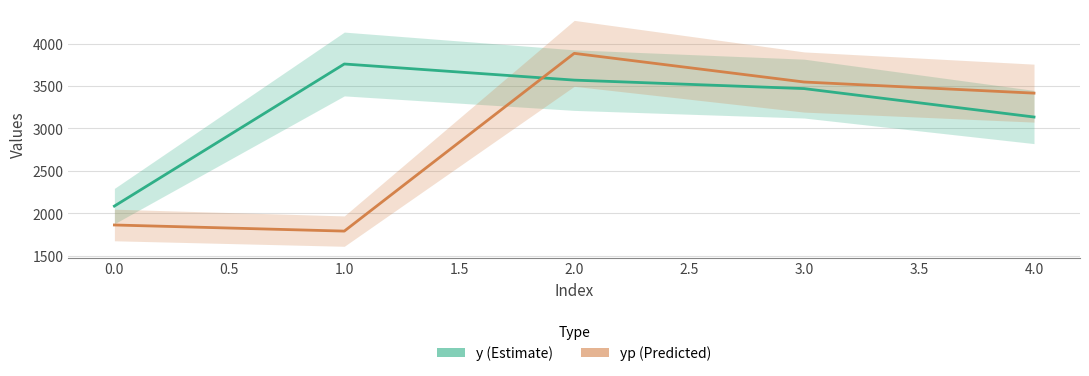

True or false: yp (Predicted) has more than 2 points higher than both neighbors.

False